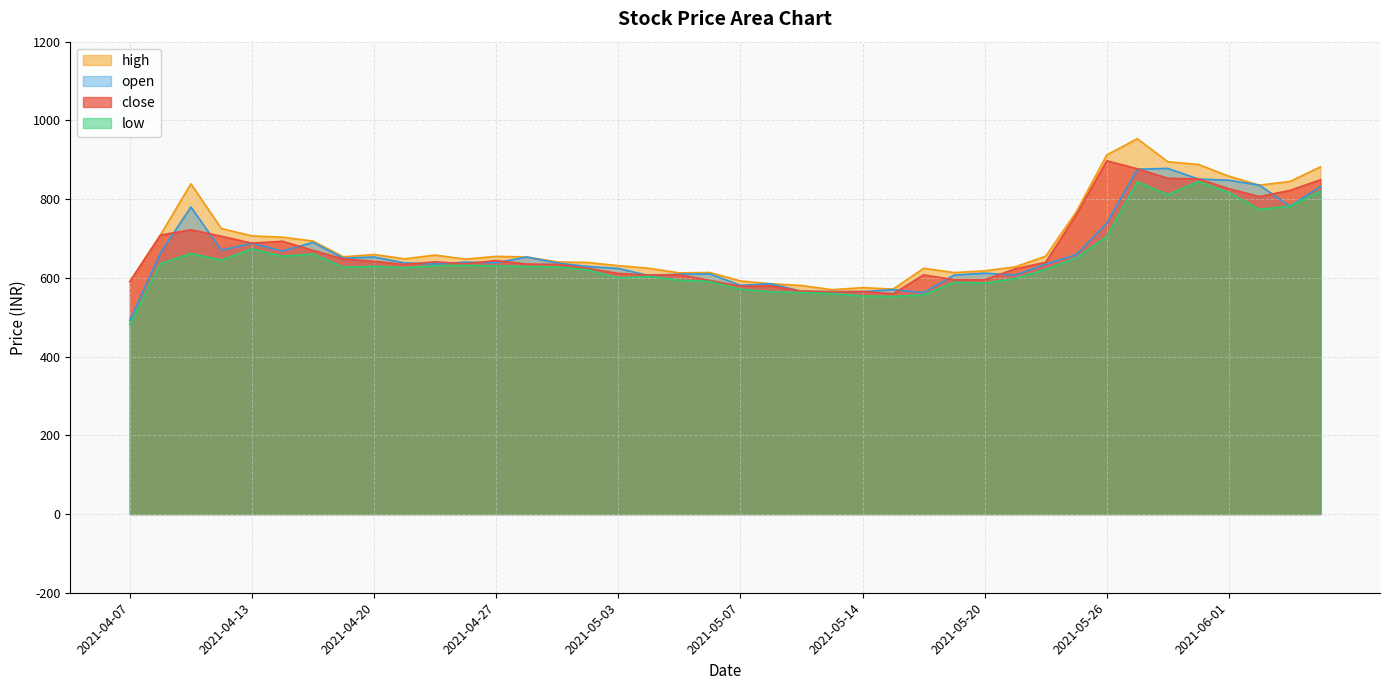

How many lines are shown in the chart?

4